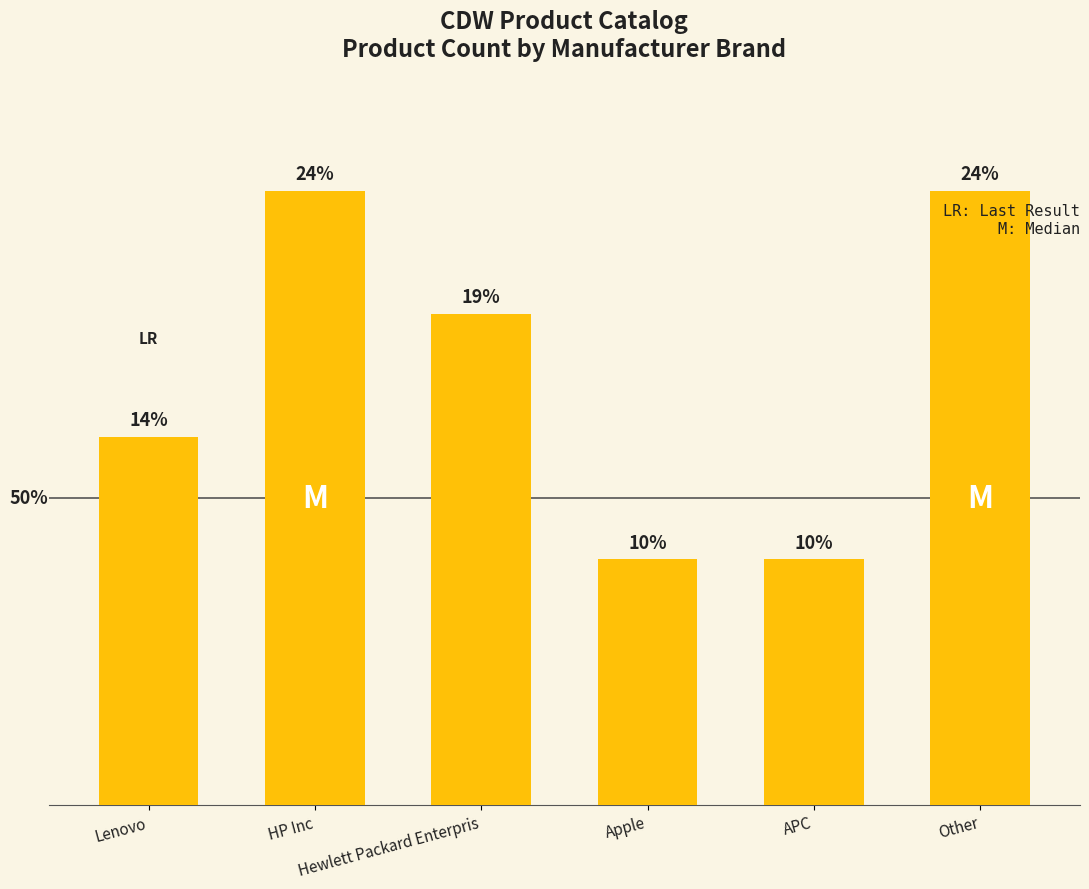

Does the chart contain any negative values?

No